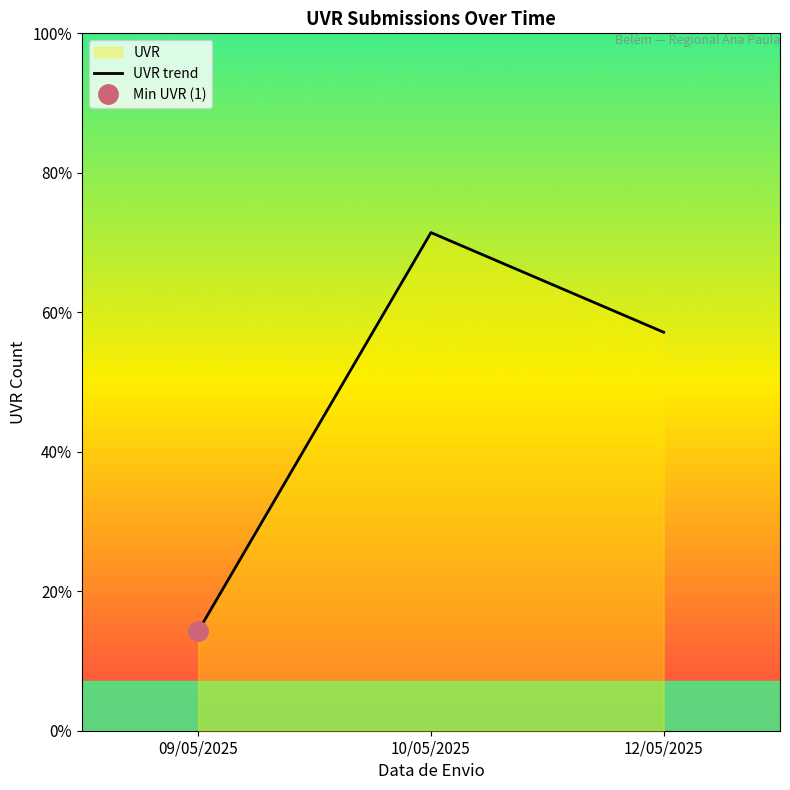

Rank the categories by value from lowest to highest.

09/05/2025, 12/05/2025, 10/05/2025